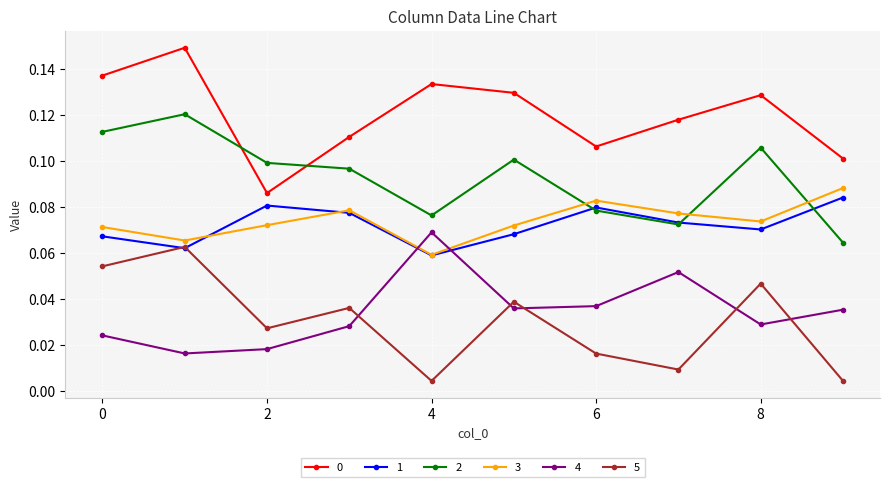

At how many categories does at least one series exceed 0?

10